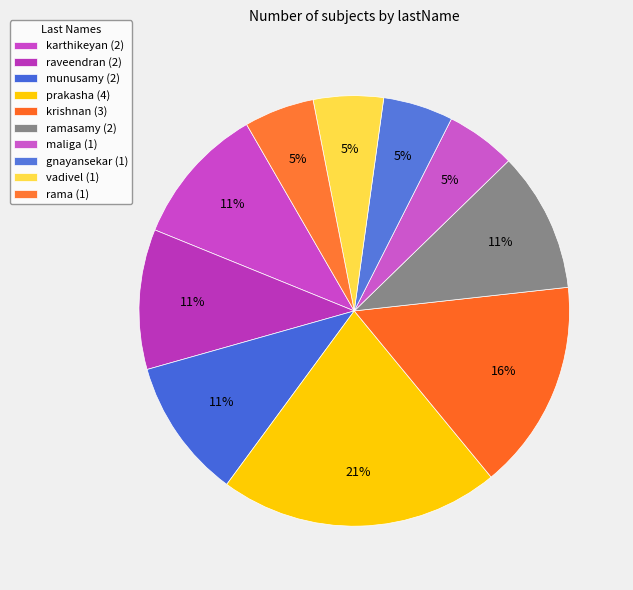

Does any single category account for the majority?

No